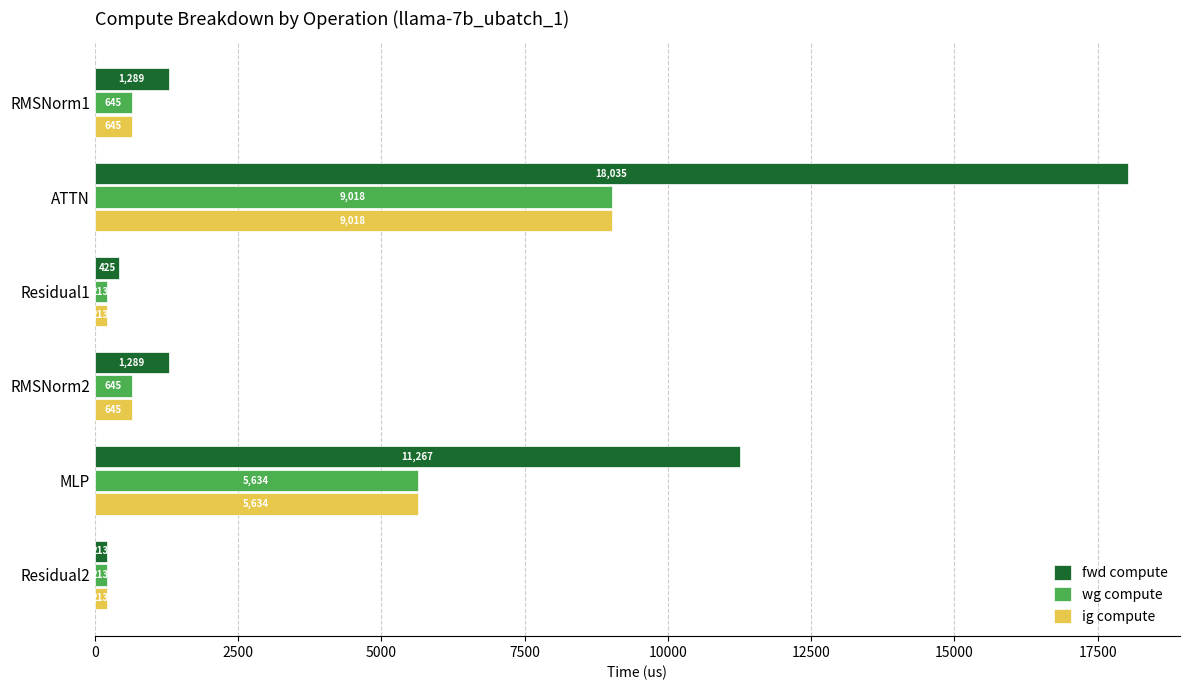

Is it true that fwd compute equals 27415.8 at ATTN?

False